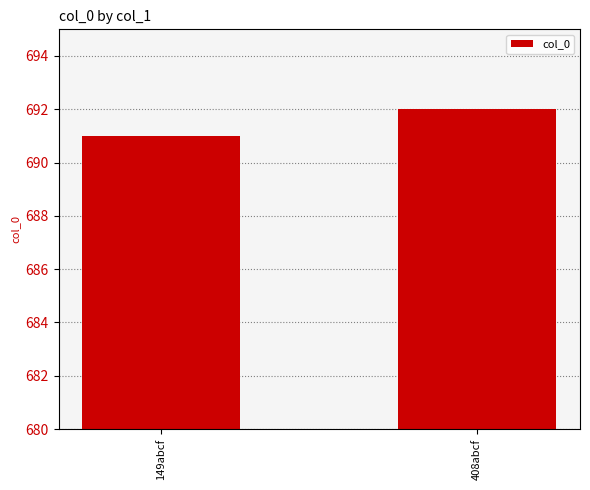

Rank the categories by value from highest to lowest.

408abcf, 149abcf